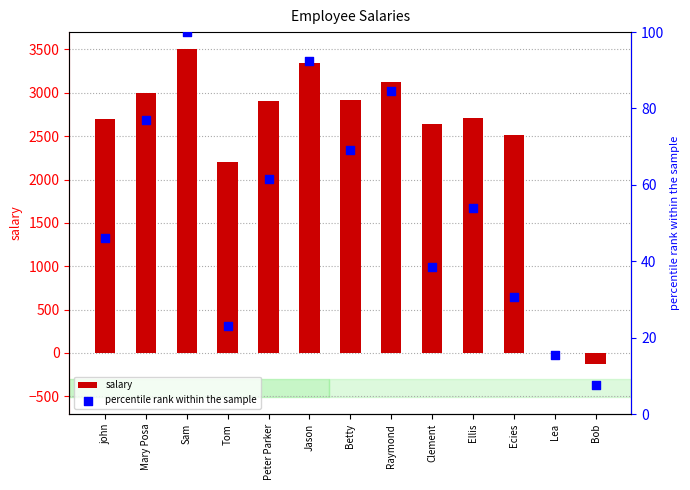

Is the value of salary at Raymond greater than the value of percentile rank within the sample at Betty?

Yes